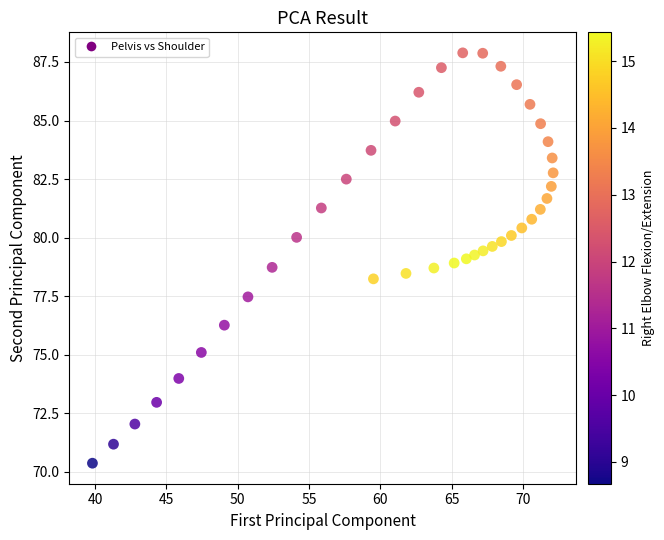

What is the range of Y values (max minus min)?

17.5